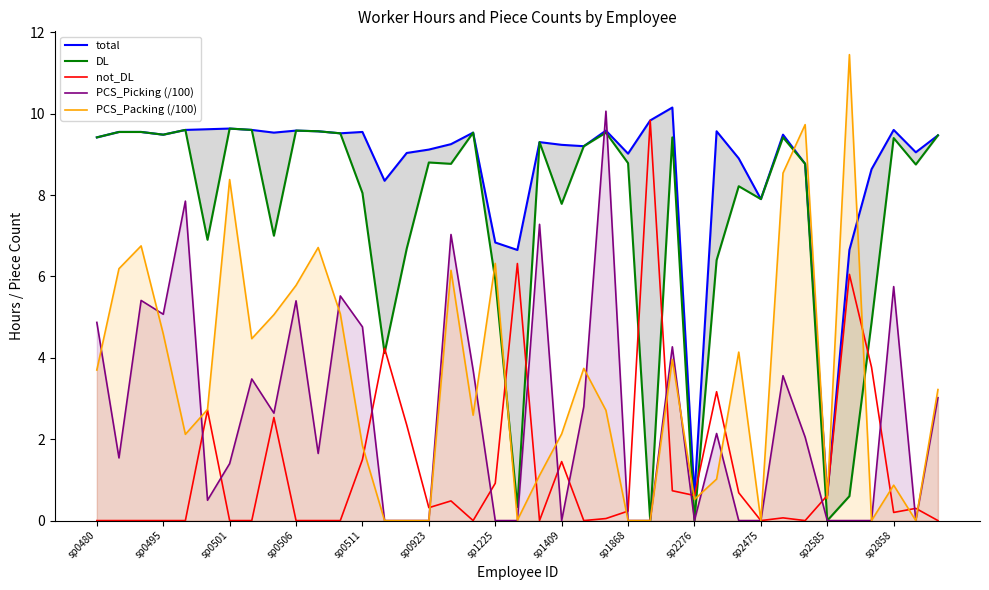

Reading left to right, what are all the values shown in this chart?

total: 9.4	9.6	9.6	9.5	9.6	9.6	9.6	9.6	9.5	9.6	9.6	9.5	9.6	8.3	9.0	9.1	9.2	9.5	6.8	6.6	9.3	9.2	9.2	9.6	9.0	9.8	10.2	0.6	9.6	8.9	7.9	9.5	8.8	0.6	6.6	8.6	9.6	9.1	9.5
DL: 9.4	9.6	9.6	9.5	9.6	6.9	9.6	9.6	7.0	9.6	9.6	9.5	8.1	4.1	6.7	8.8	8.8	9.5	5.9	0.3	9.3	7.8	9.2	9.5	8.8	0.0	9.4	0.0	6.4	8.2	7.9	9.4	8.8	0.0	0.6	4.9	9.4	8.8	9.5
not_DL: 0.0	0.0	0.0	0.0	0.0	2.7	0.0	0.0	2.5	0.0	0.0	0.0	1.5	4.2	2.4	0.3	0.5	0.0	0.9	6.3	0.0	1.4	0.0	0.1	0.2	9.8	0.7	0.6	3.2	0.7	0.0	0.1	0.0	0.6	6.0	3.8	0.2	0.3	0.0
PCS_Picking (/100): 4.9	1.5	5.4	5.1	7.8	0.5	1.4	3.5	2.6	5.4	1.6	5.5	4.8	0.0	0.0	0.0	7.0	3.7	0.0	0.0	7.3	0.0	2.8	10.1	0.0	0.0	4.3	0.0	2.1	0.0	0.0	3.6	2.0	0.0	0.0	0.0	5.8	0.0	3.0
PCS_Packing (/100): 3.7	6.2	6.8	4.6	2.1	2.7	8.4	4.5	5.1	5.8	6.7	5.1	1.8	0.0	0.0	0.0	6.2	2.6	6.3	0.0	1.1	2.1	3.7	2.7	0.0	0.0	4.0	0.5	1.0	4.1	0.0	8.5	9.7	0.5	11.4	0.0	0.9	0.0	3.2